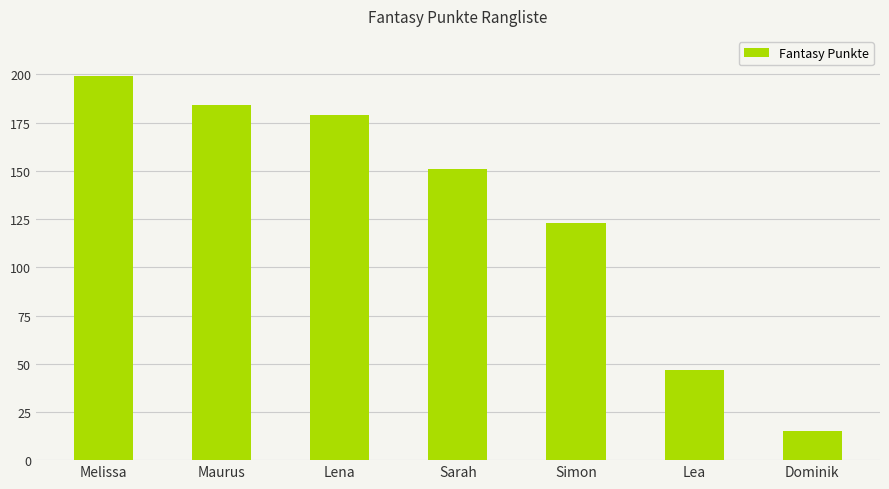

Which has a higher value, Simon or Melissa?

Melissa